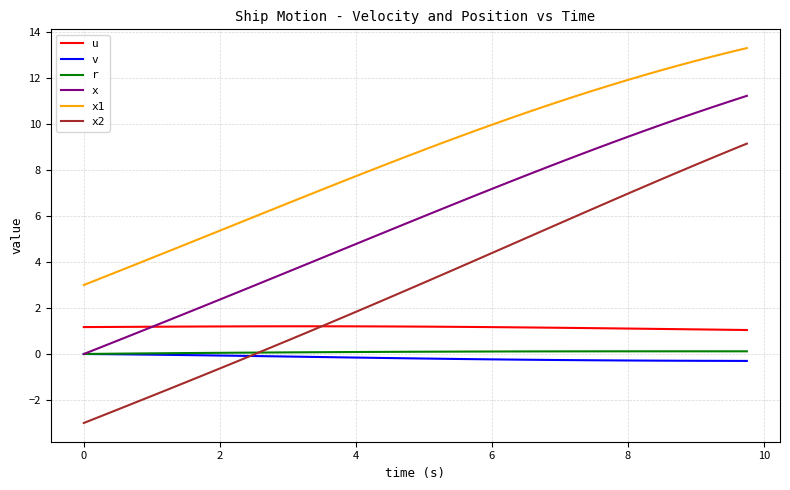

Which series has the largest total across all categories?

x1